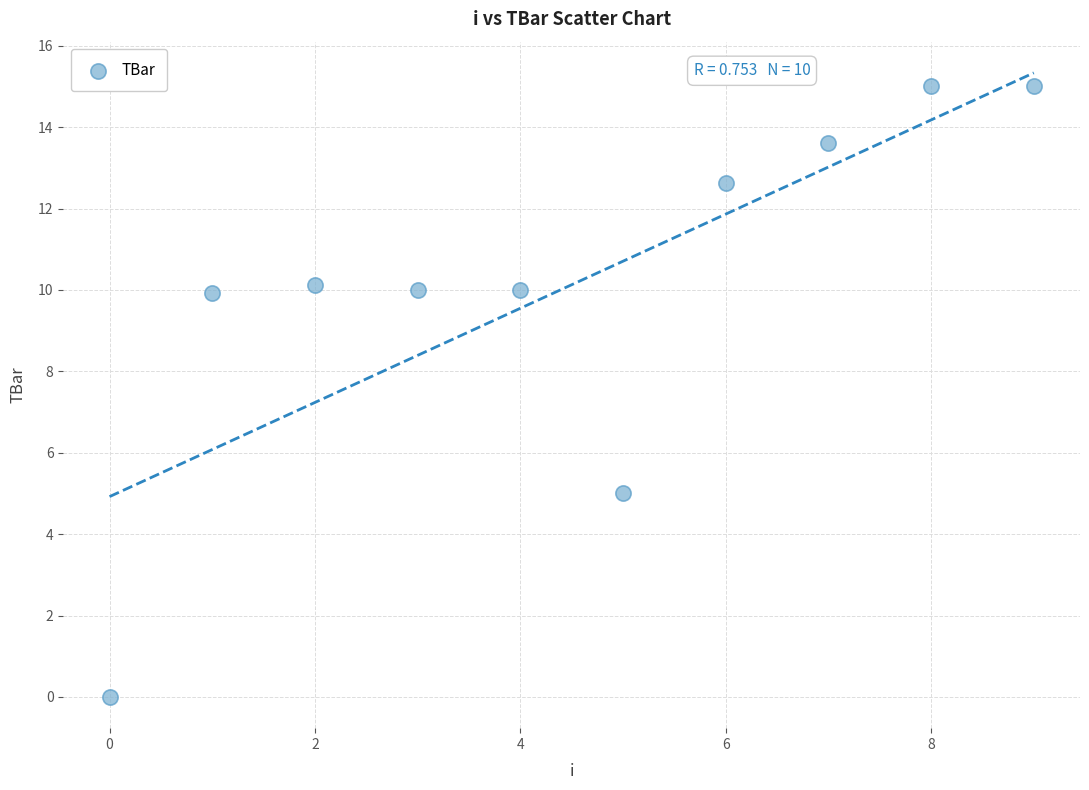

What Y value in the scatter plot is closest to 7?

5.0